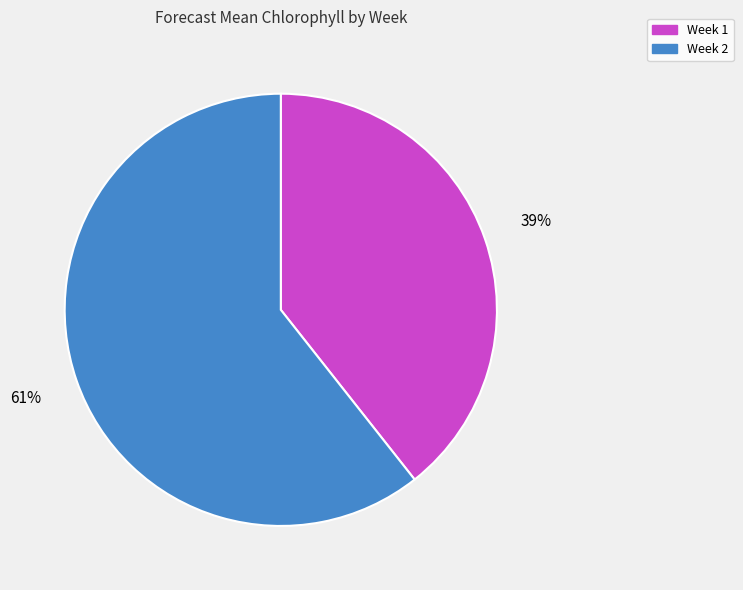

Combined, do Week 1 and Week 2 account for over 50%?

Yes